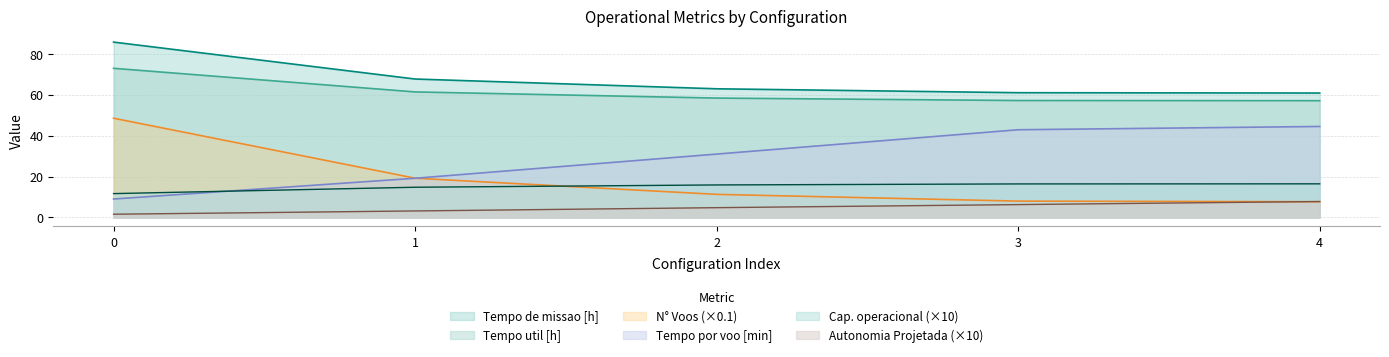

What is the sum of all Capacidade operacional [ha/h] values?

75.2